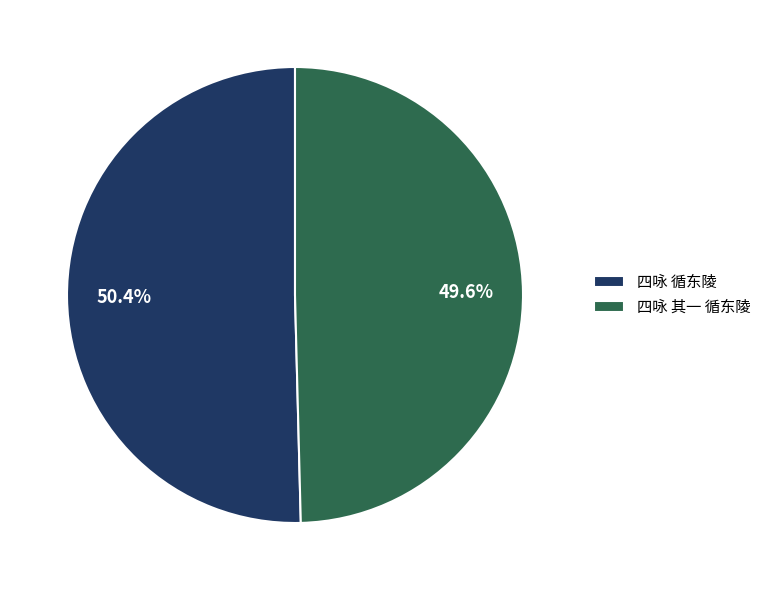

What percentage is the 四咏 循东陵 slice, to the nearest percent?

50%